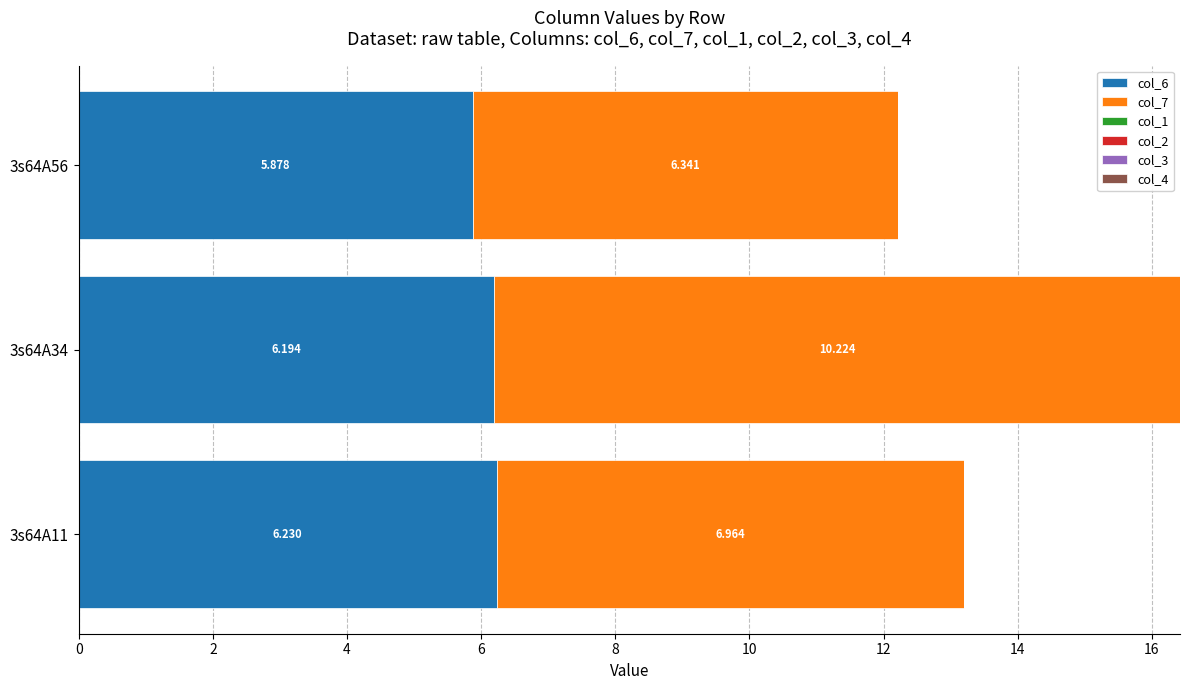

How many values in the col_6 series are below 6?

1